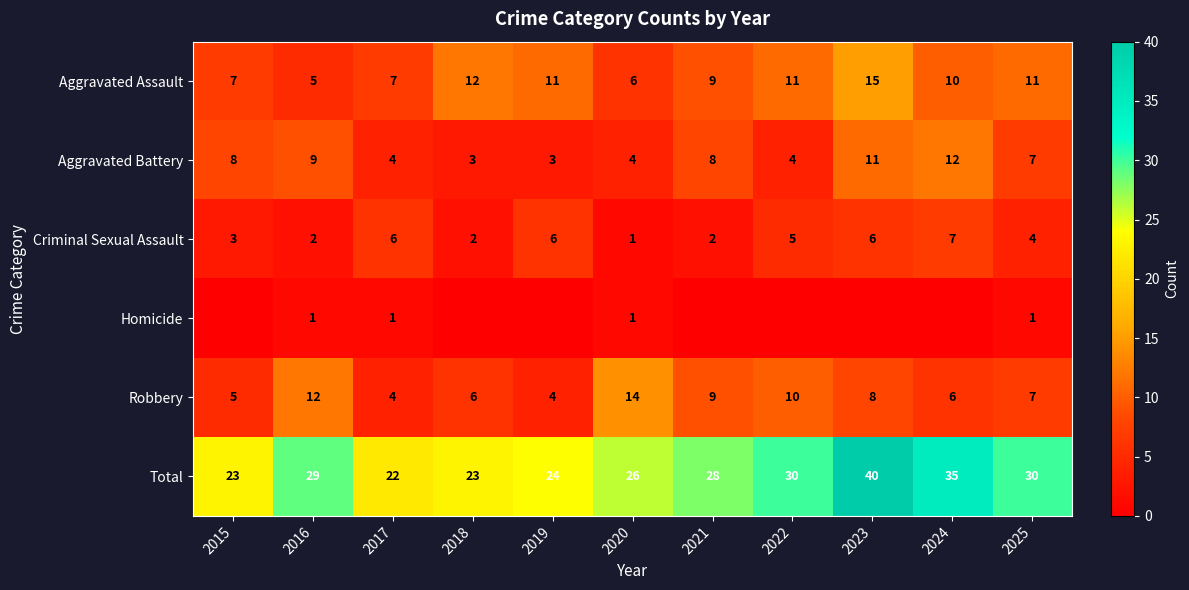

Is the value of Aggravated Battery at 2015 greater than the value of Criminal Sexual Assault at 2025?

Yes